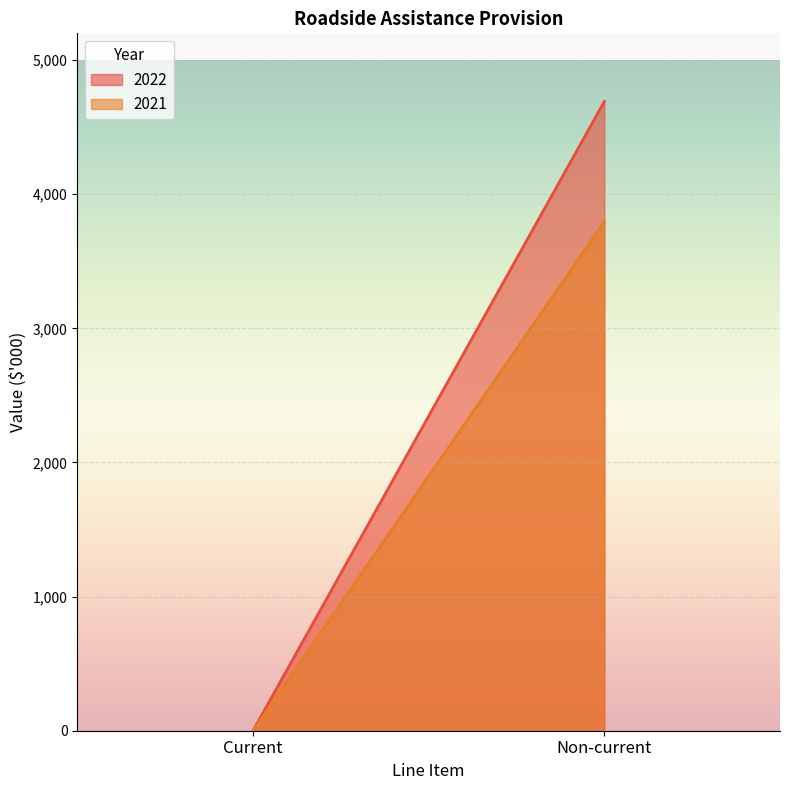

Which series has the largest total across all categories?

2022